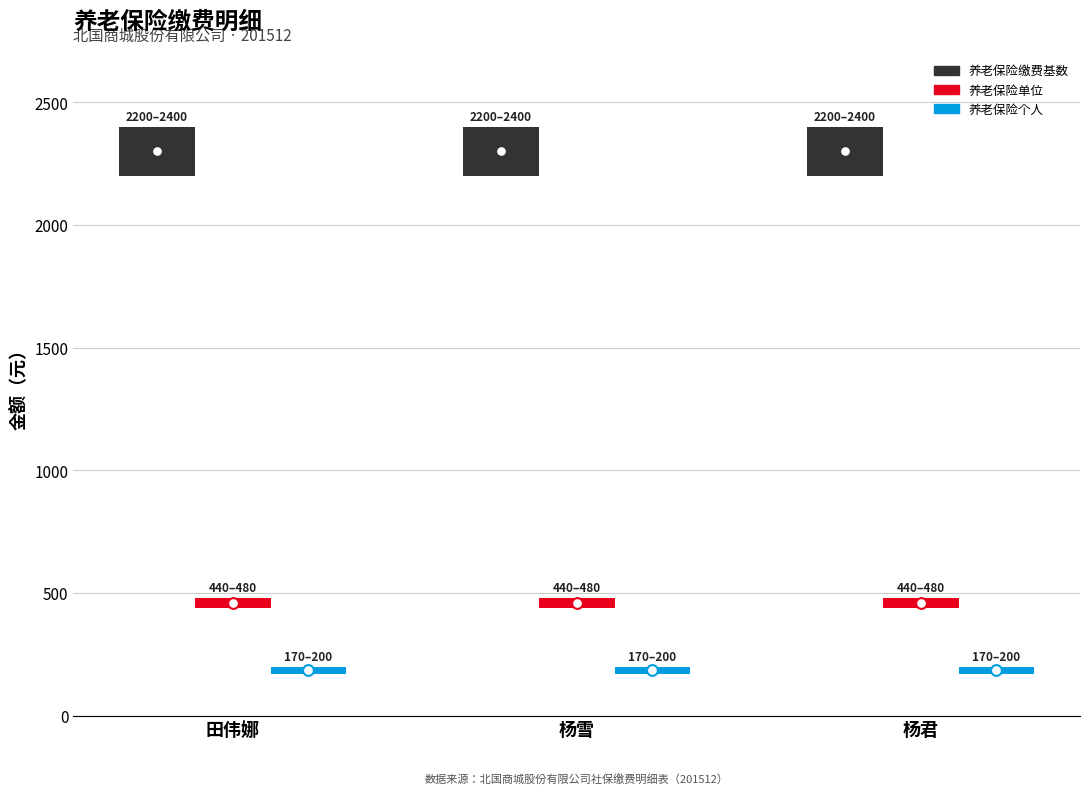

Which series reaches the minimum Y coordinate?

养老保险个人